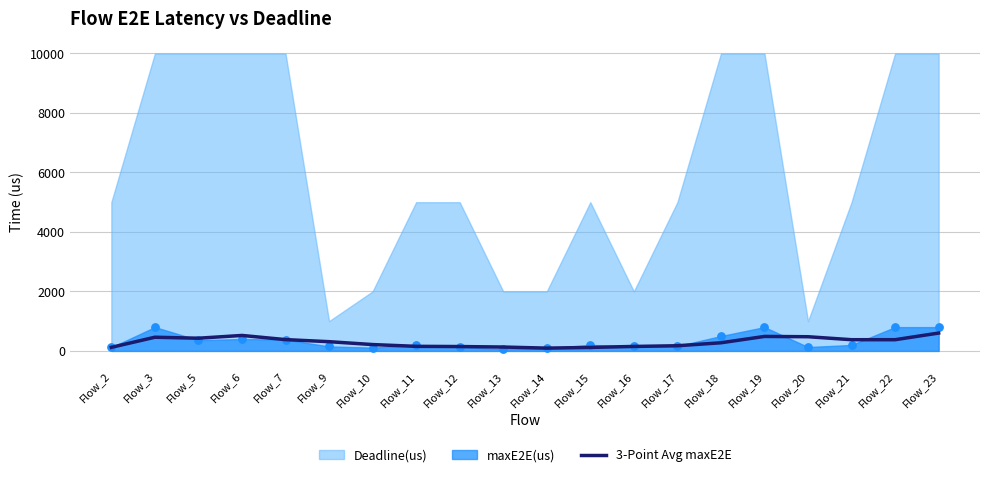

What is the change in value from Flow_10 to Flow_13?

-83.3